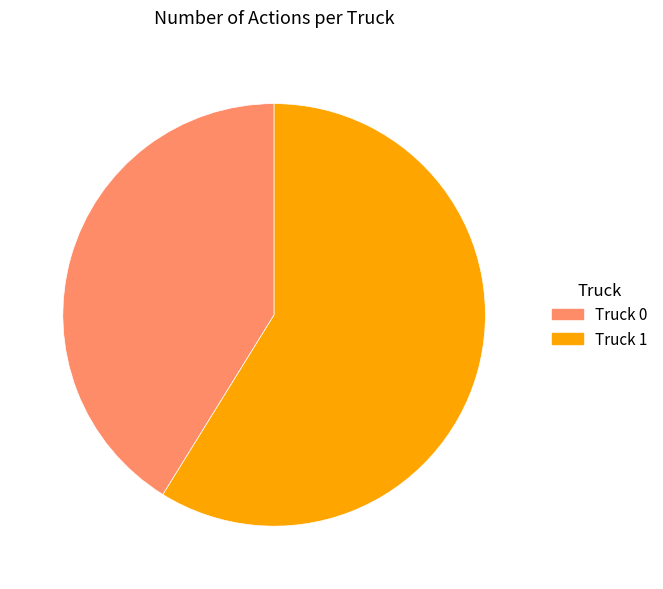

Combined, do Truck 0 and Truck 1 account for over 50%?

Yes